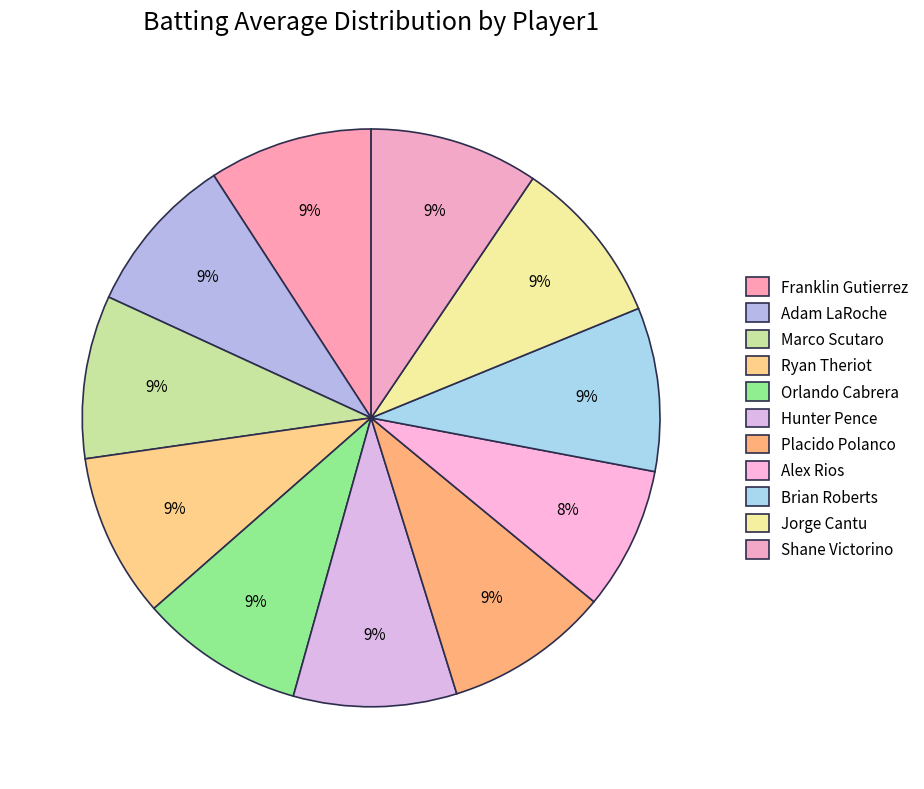

Does Brian Roberts represent more than half of the total?

No